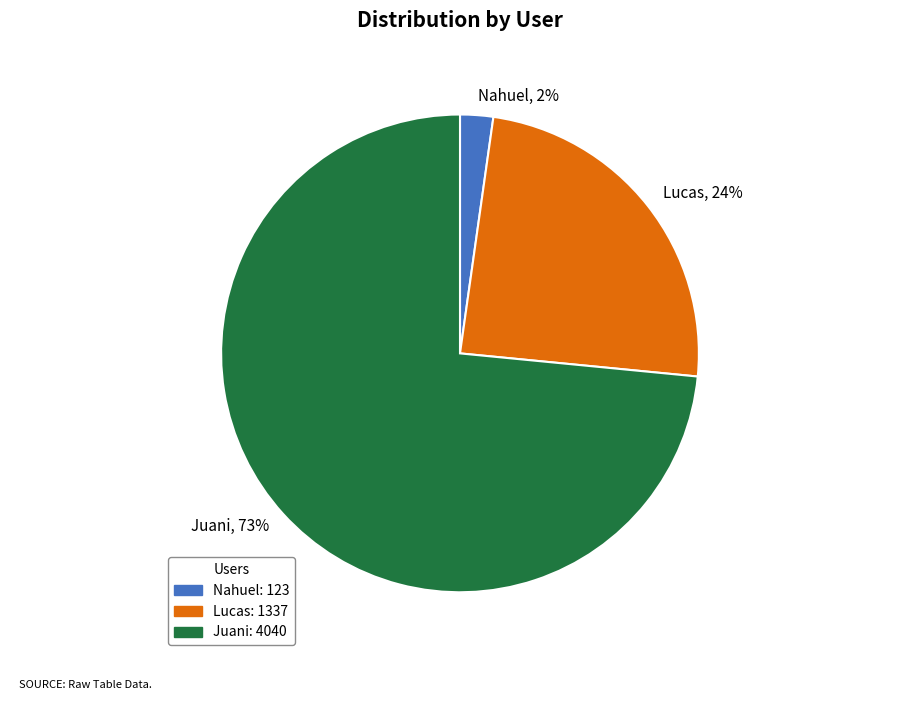

Does any single category account for the majority?

Yes